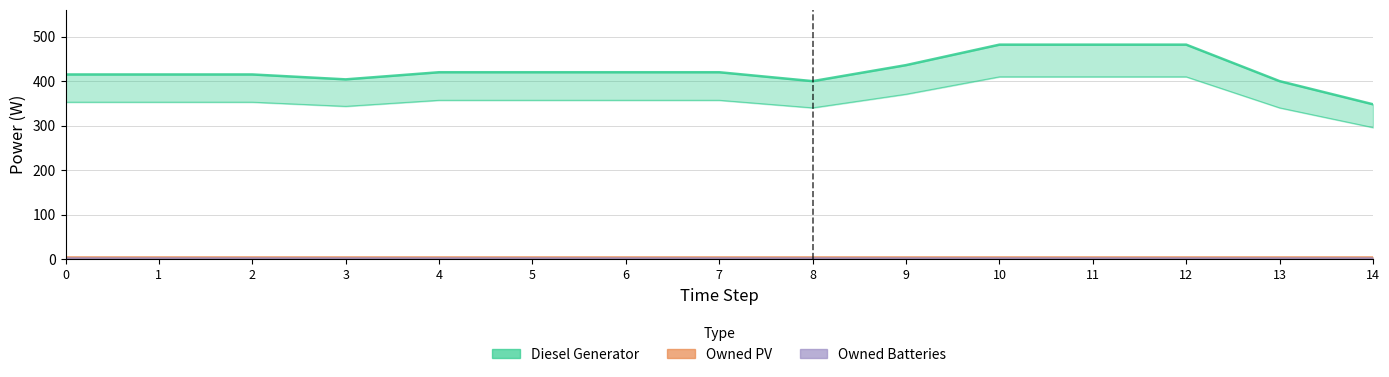

Which series has the largest range (max minus min)?

Diesel Generator